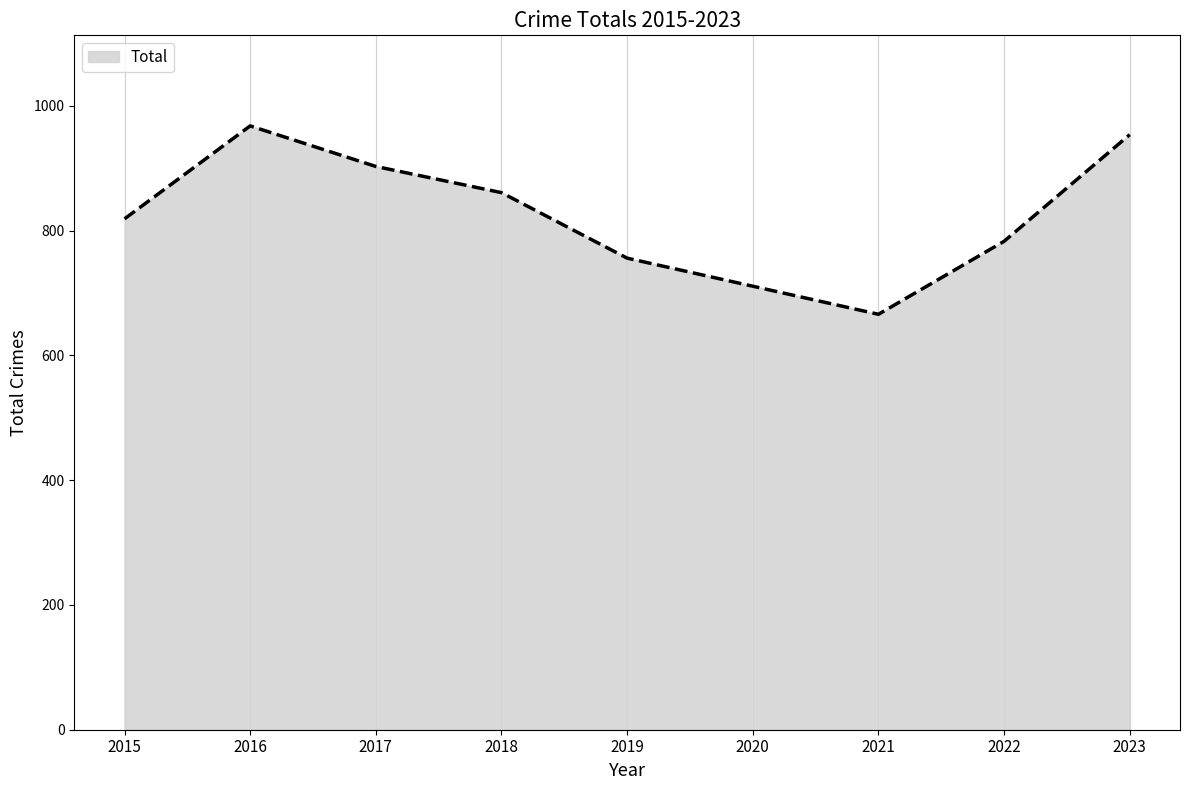

Which has a higher value, 2023 or 2021?

2023